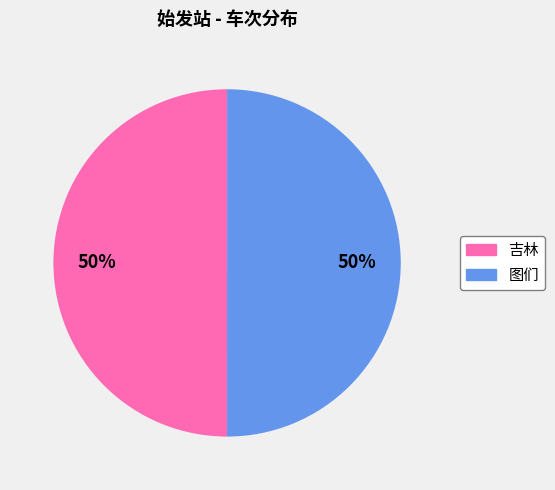

Approximately how many times larger is the value at 吉林 compared to 图们?

1.0